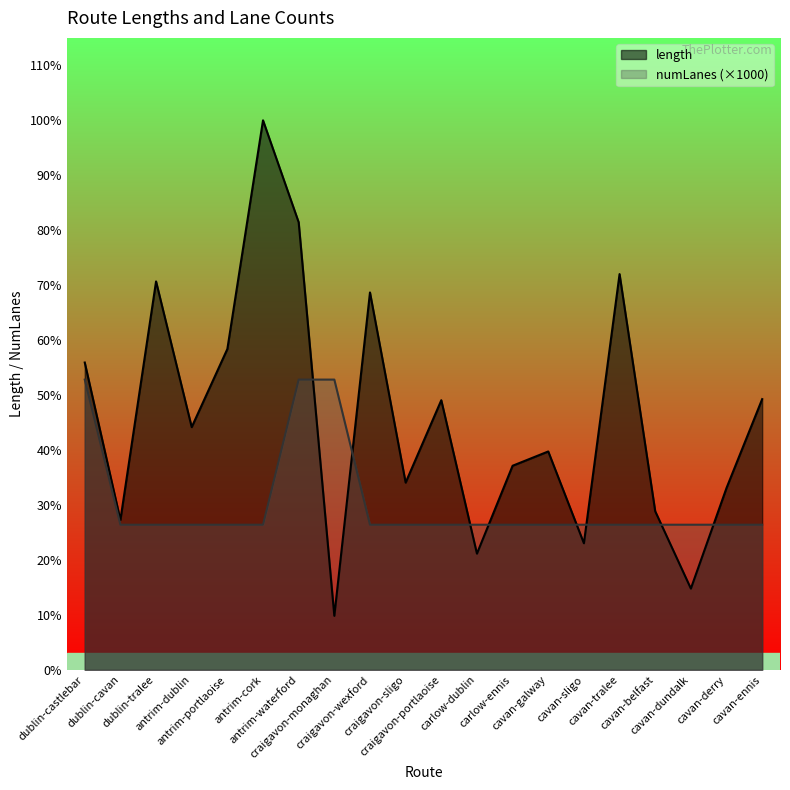

What value does the length series have at antrim-cork?

3786.4